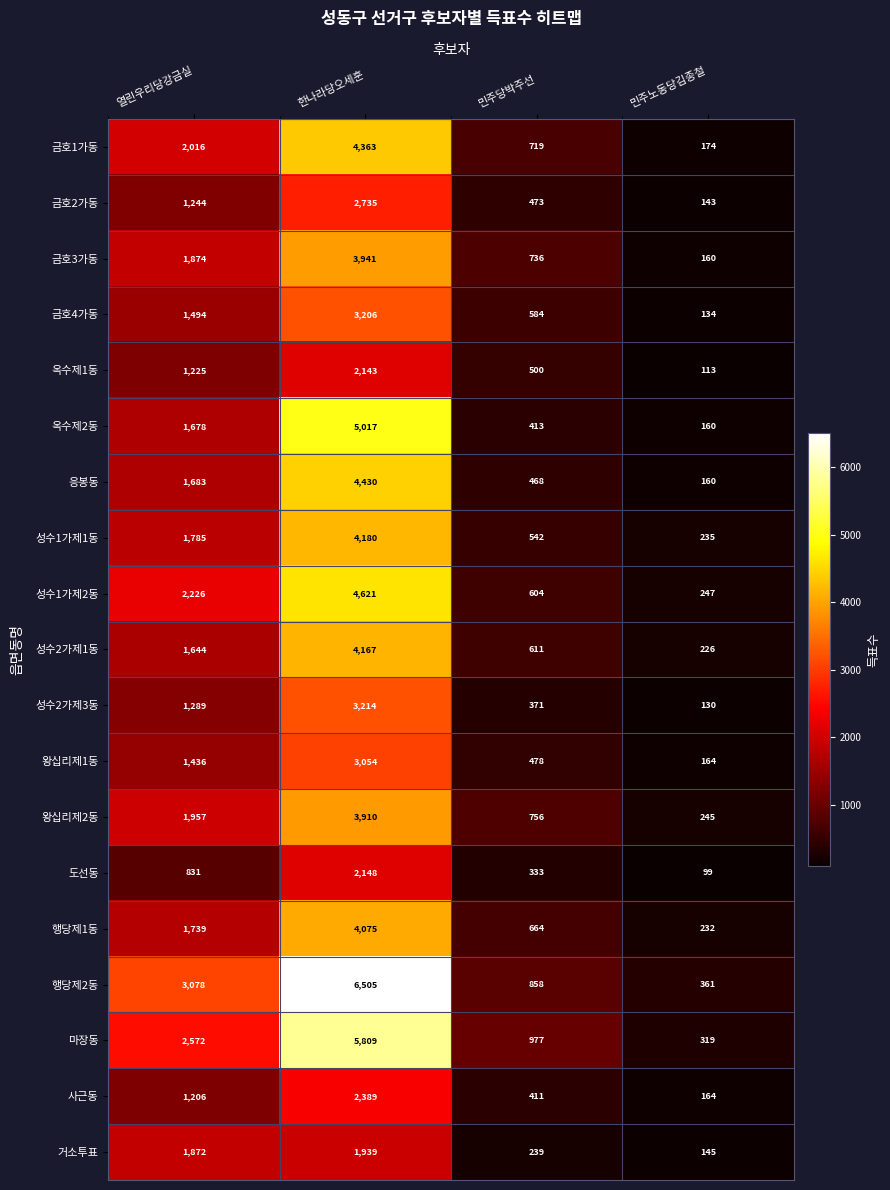

Which series has the largest range (max minus min)?

행당제2동